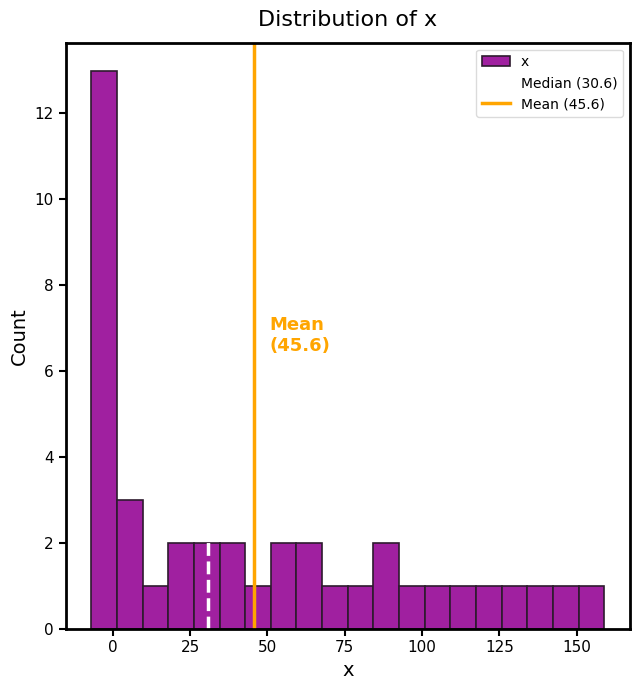

Read against the x-axis, roughly where is the centre of the tallest bar?

-5